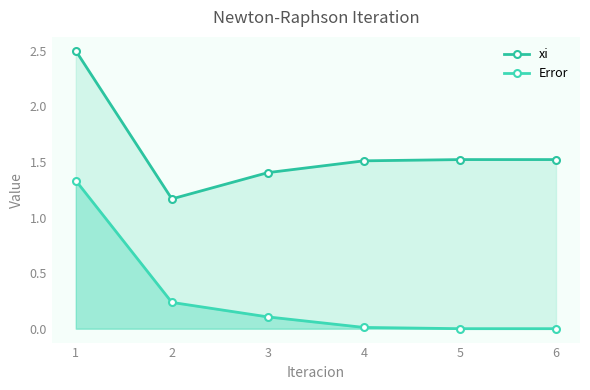

What is the difference between the xi values at 6 and 1?

1.0